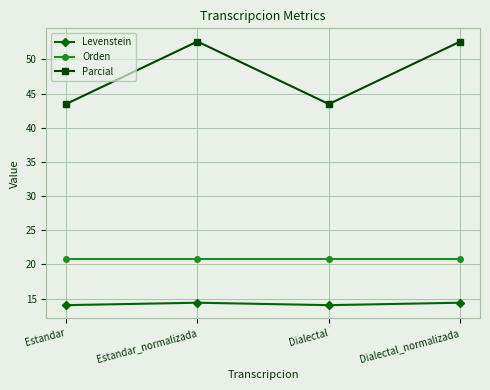

How many interior local peaks does the Parcial series have?

1